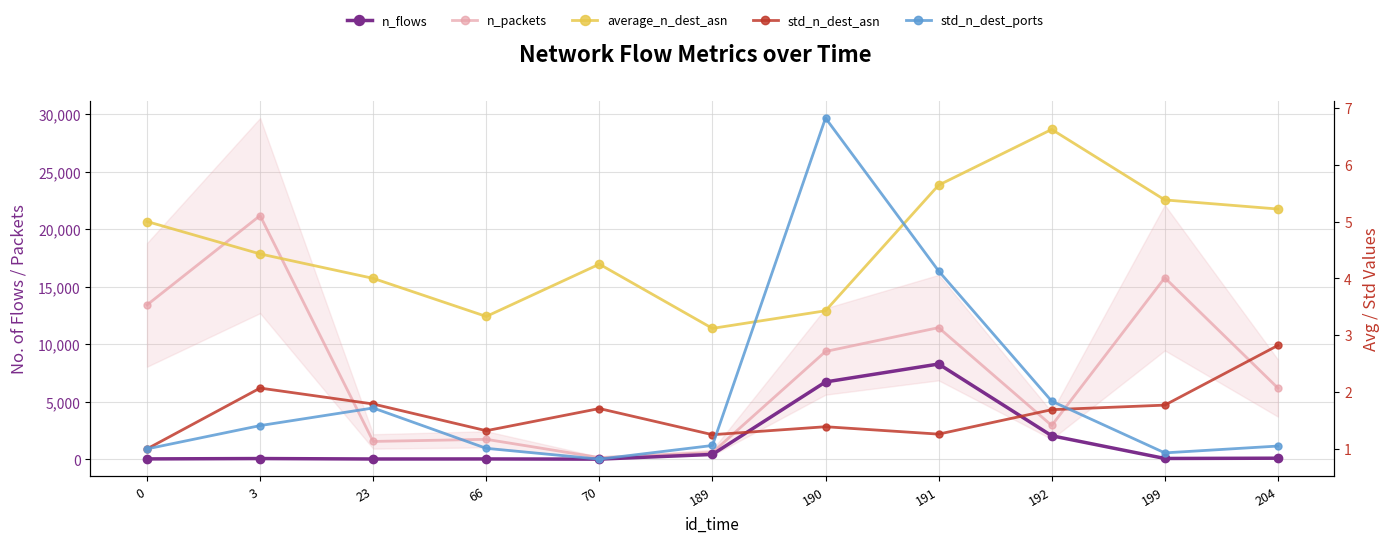

What is the difference between the n_packets values at 23 and 191?

9888.0